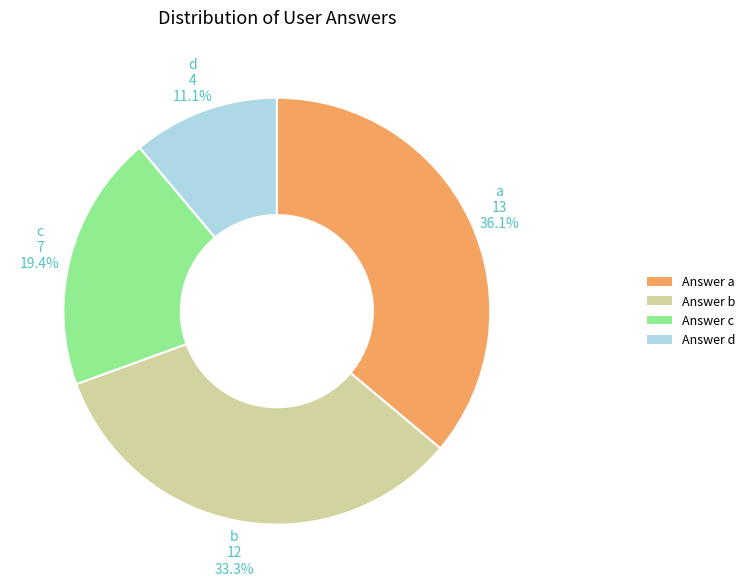

Which slice is the largest?

Answer a